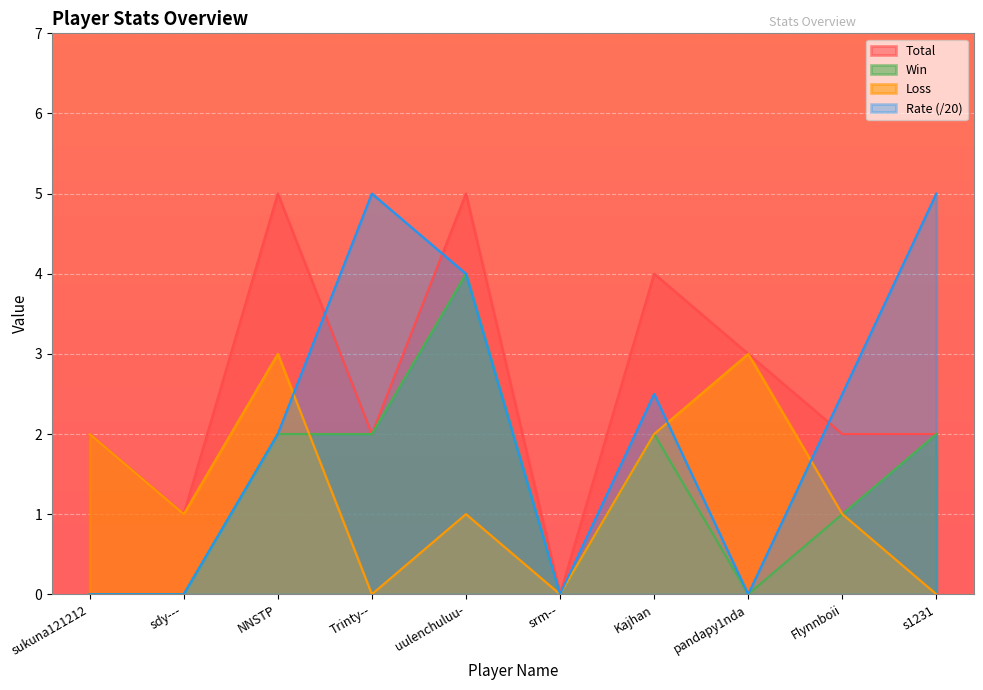

What is the label of the 10th point from the left?

s1231